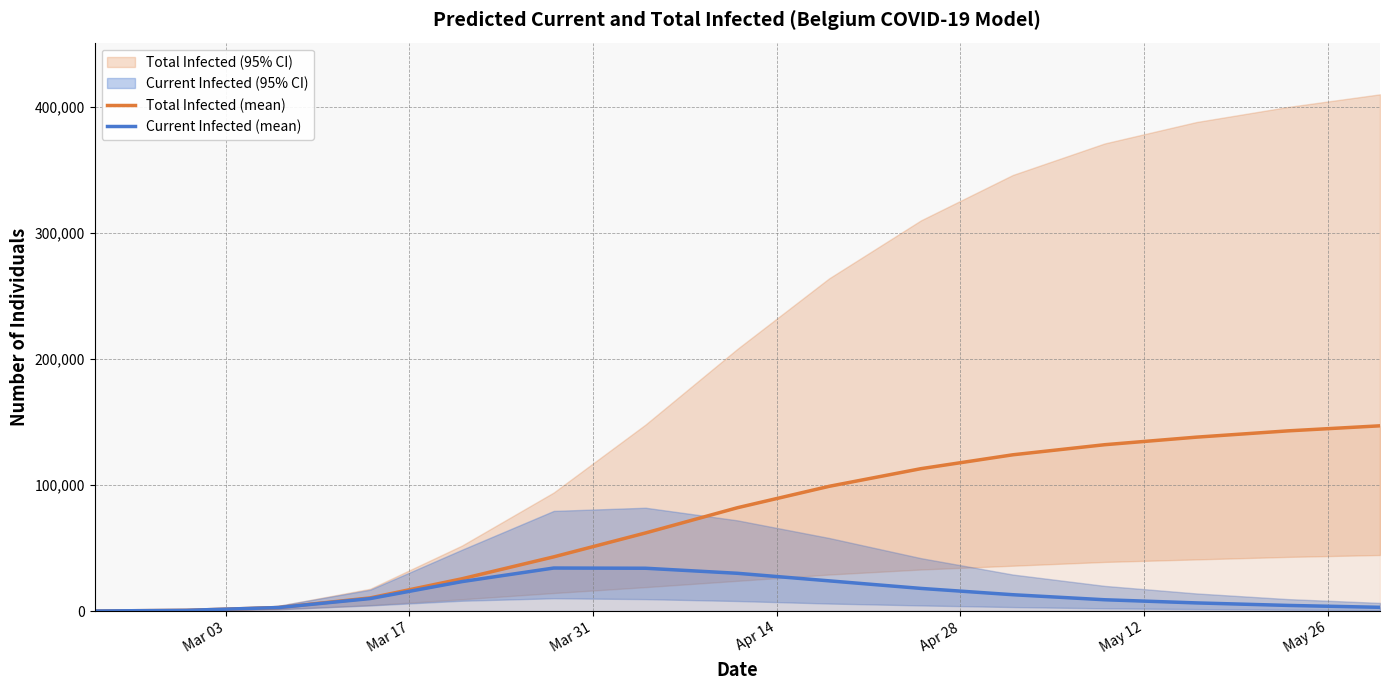

True or false: Total Infected (mean) and Current Infected (mean) cross at least once.

False